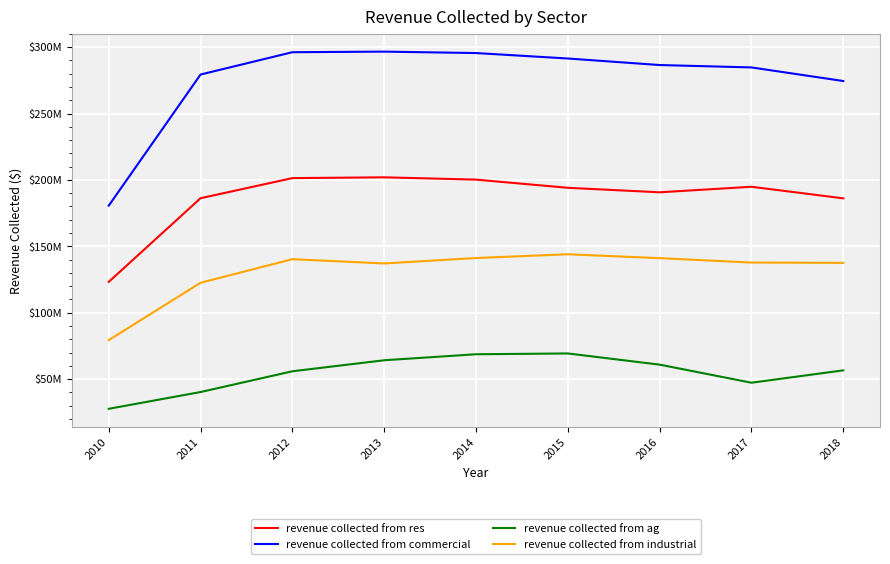

Which series has the largest range (max minus min)?

revenue collected from commercial